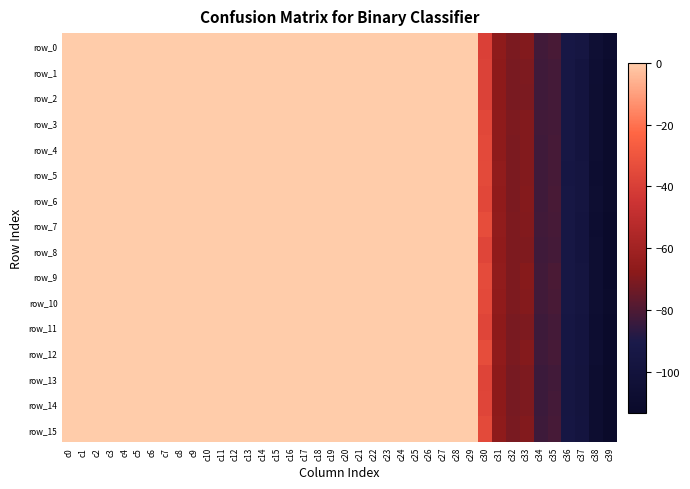

How many values in row_15 are below zero?

10